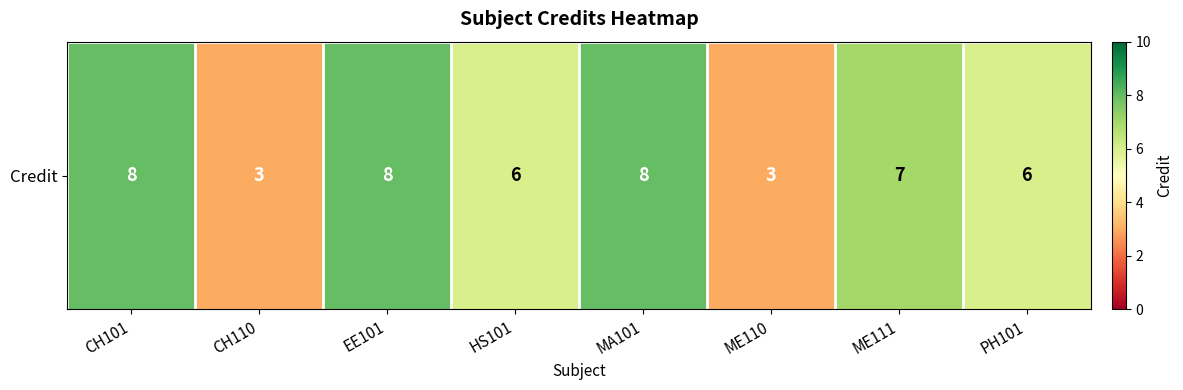

True or false: the data shows 9 at PH101.

False